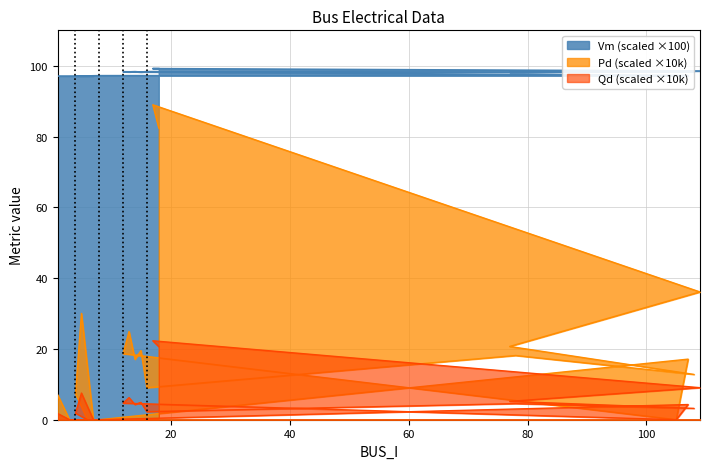

What is the label of the 2nd point from the right?

17